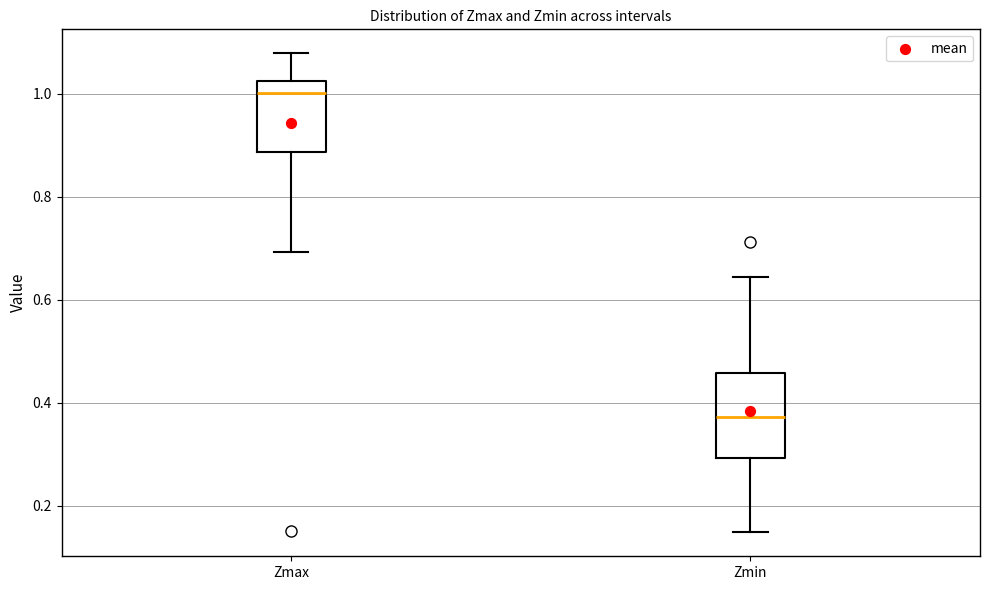

Which box has the highest median line?

Zmax